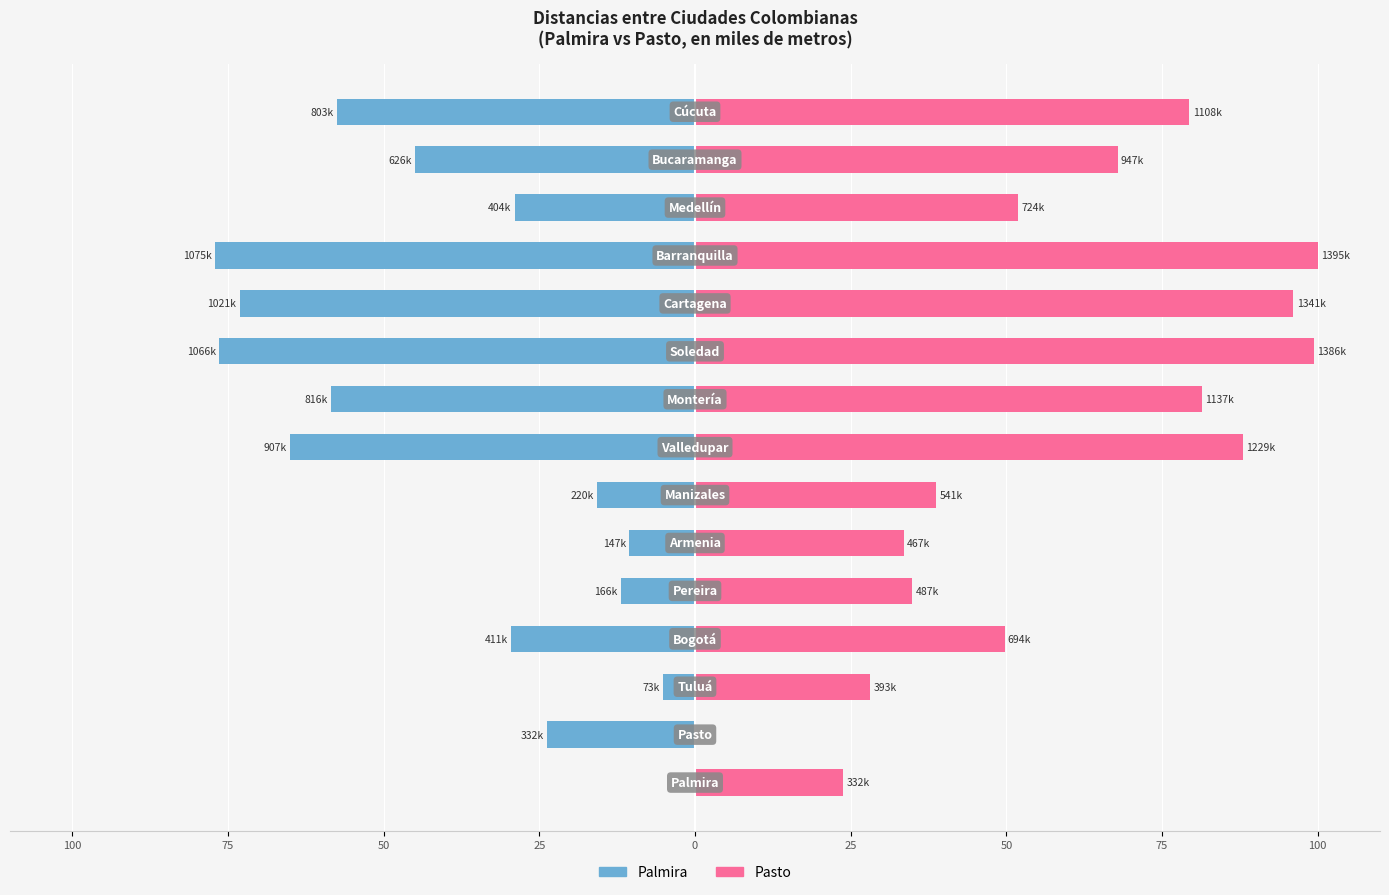

Does the chart contain any negative values?

Yes